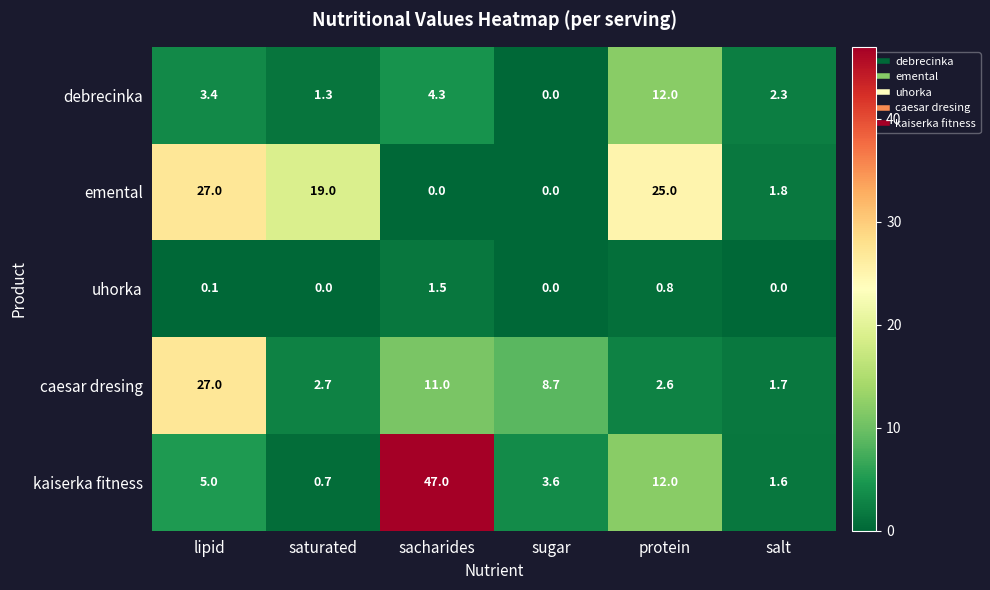

Which series has the largest range (max minus min)?

kaiserka fitness